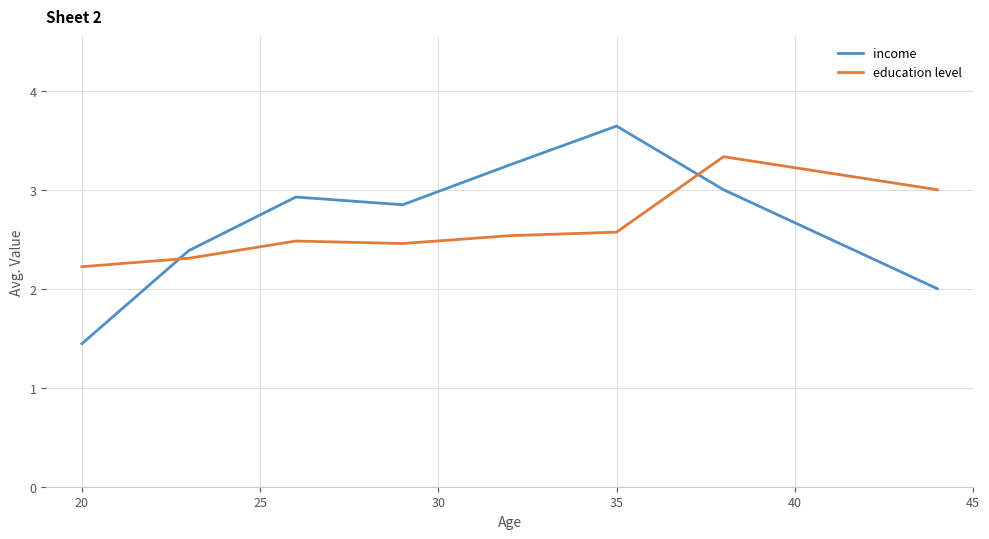

True or false: education level and income cross at least once.

True